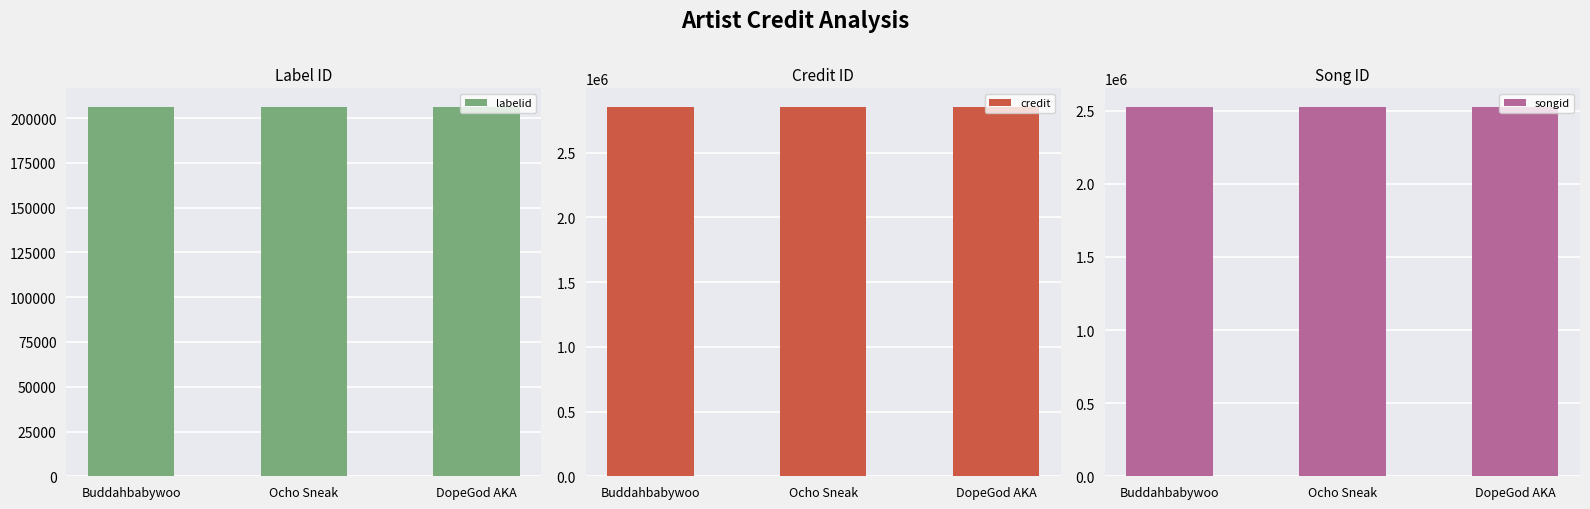

Is the value of songid at DopeGod AKA greater than the value of credit at Ocho Sneak?

No